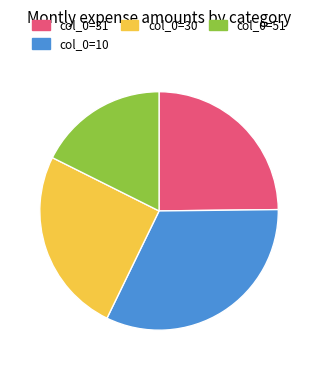

Is there a majority slice in this chart?

No